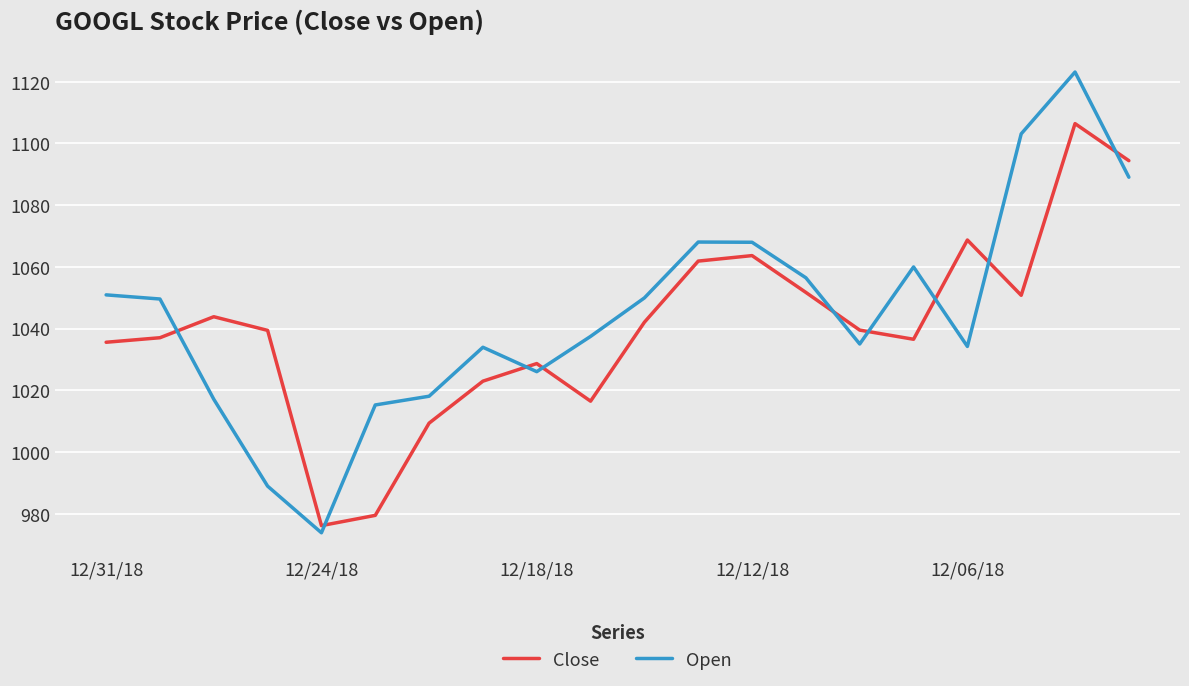

List the series in order of their peak value, highest first.

Open, Close